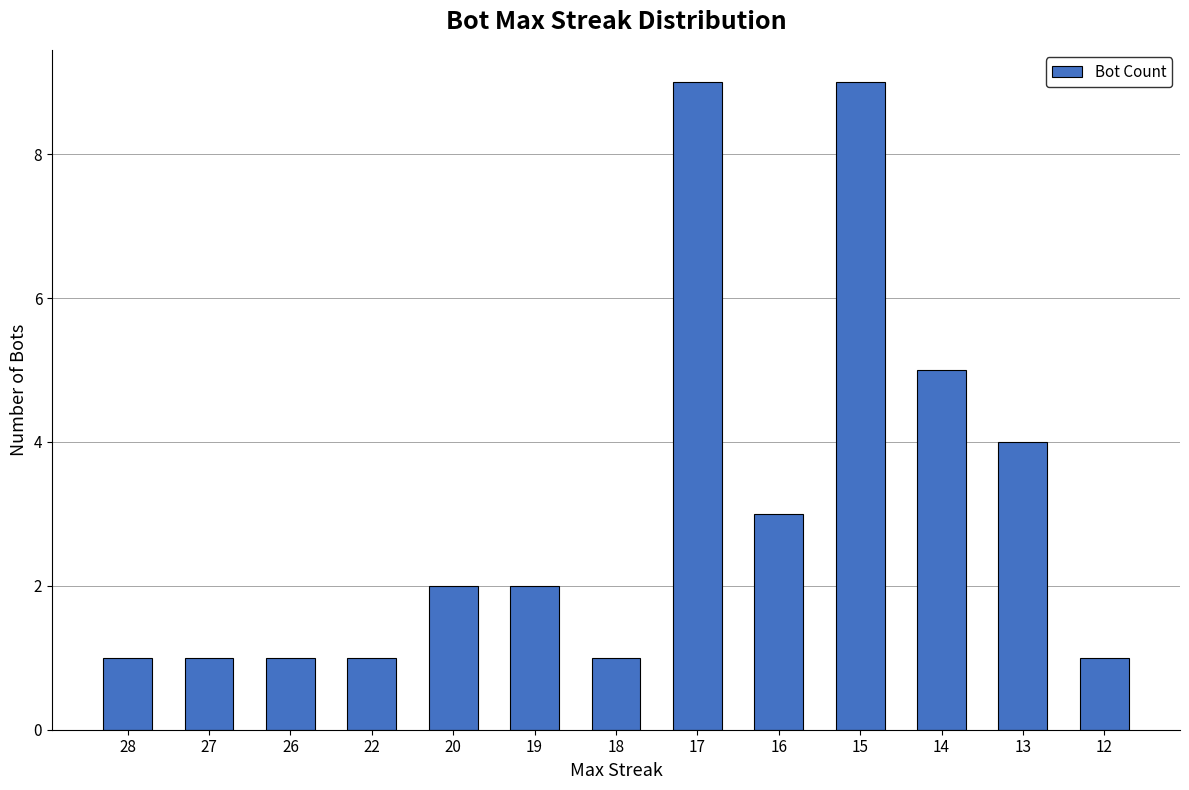

The value at 14 is 1. True or false?

False